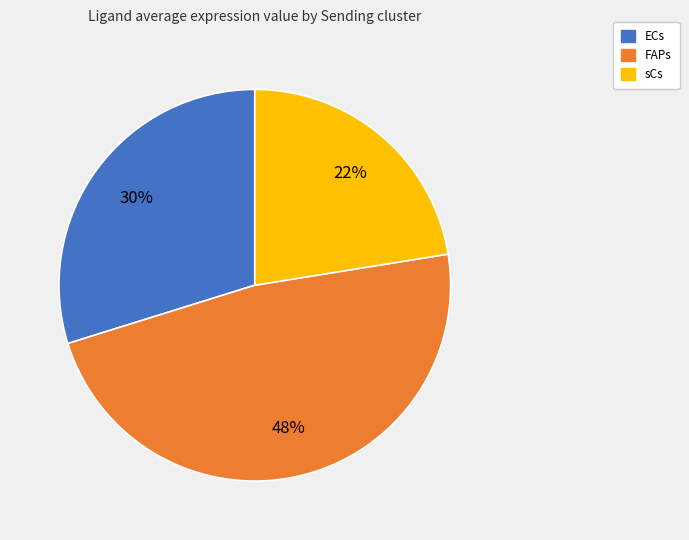

Is the sum of sCs and ECs greater than half?

Yes